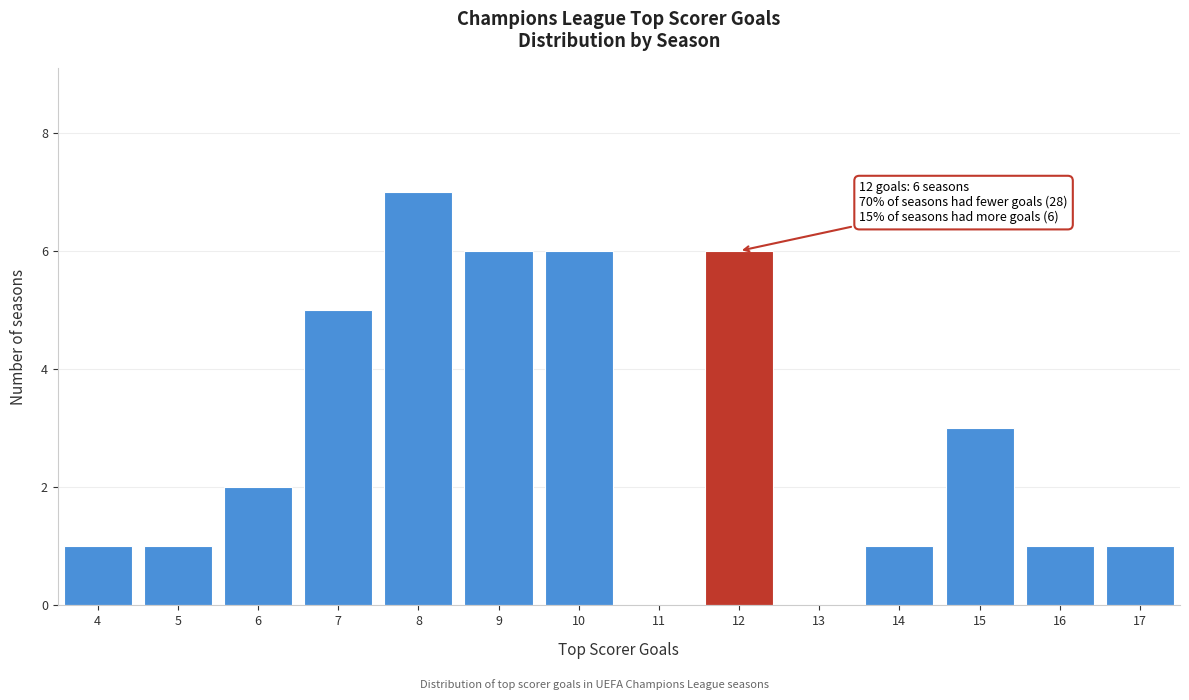

Over which range of the x-axis is the bar tallest?

7.5 to 8.5